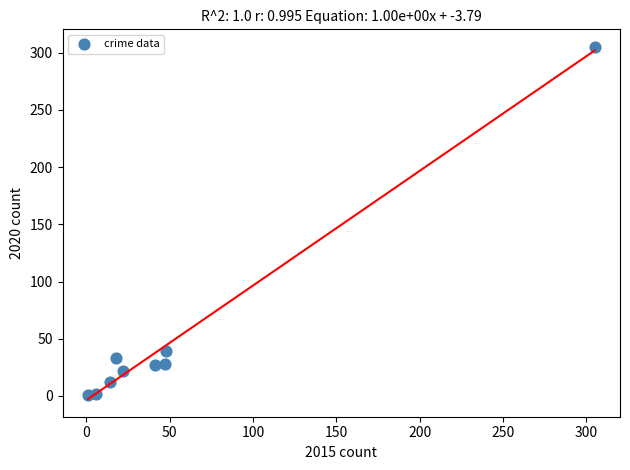

What is the average X value?

56